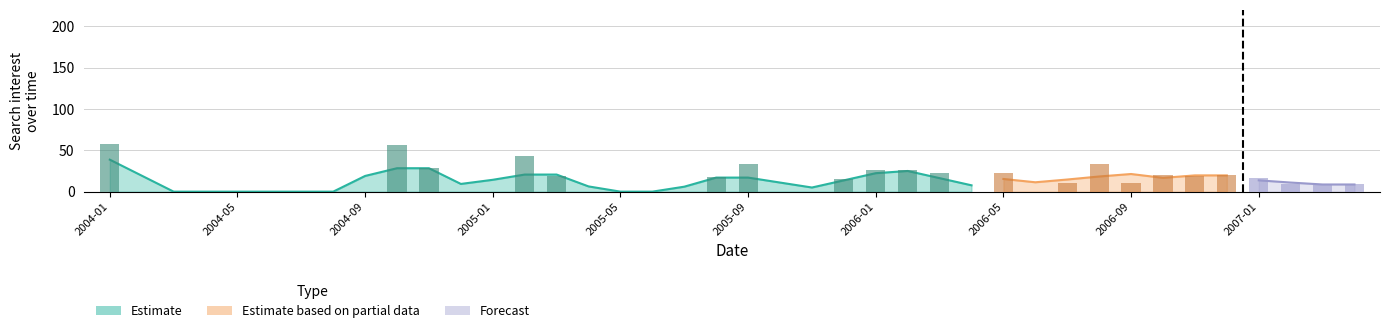

Reading left to right, transcribe all the data shown in this chart.

58	0	0	0	0	0	0	0	0	57	28	0	0	43	19	0	0	0	0	18	33	0	0	15	26	26	23	0	23	0	11	33	11	20	19	20	16	9	8	9